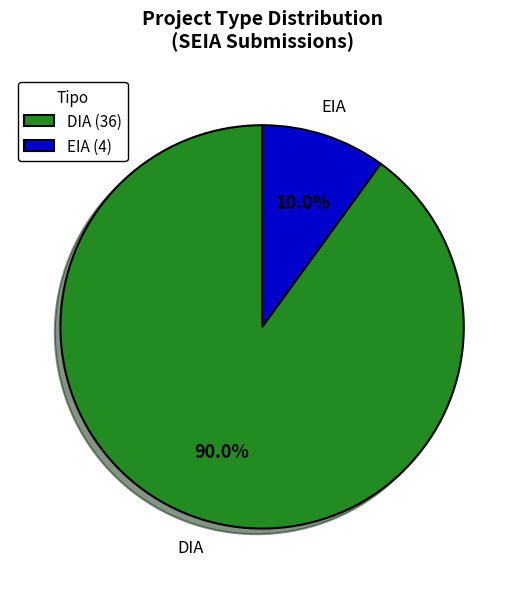

To the nearest percent, what percentage of the pie is EIA?

10%